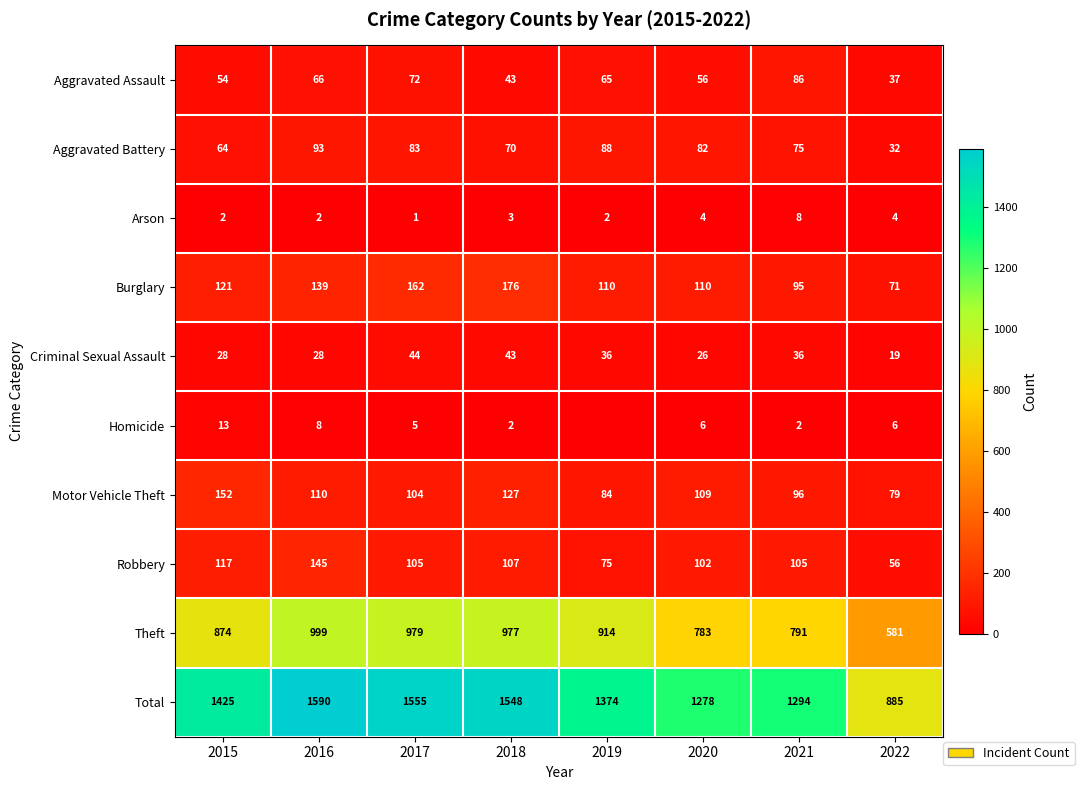

Is it true that Arson equals 3 at 2018?

True